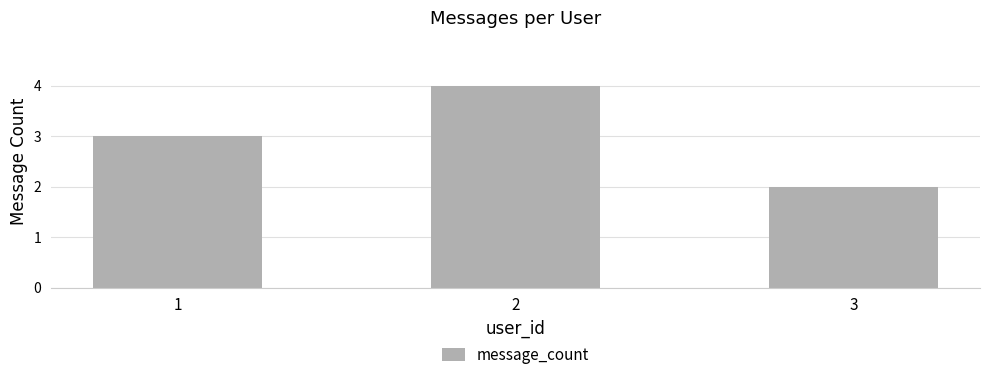

What is the smallest value displayed?

2